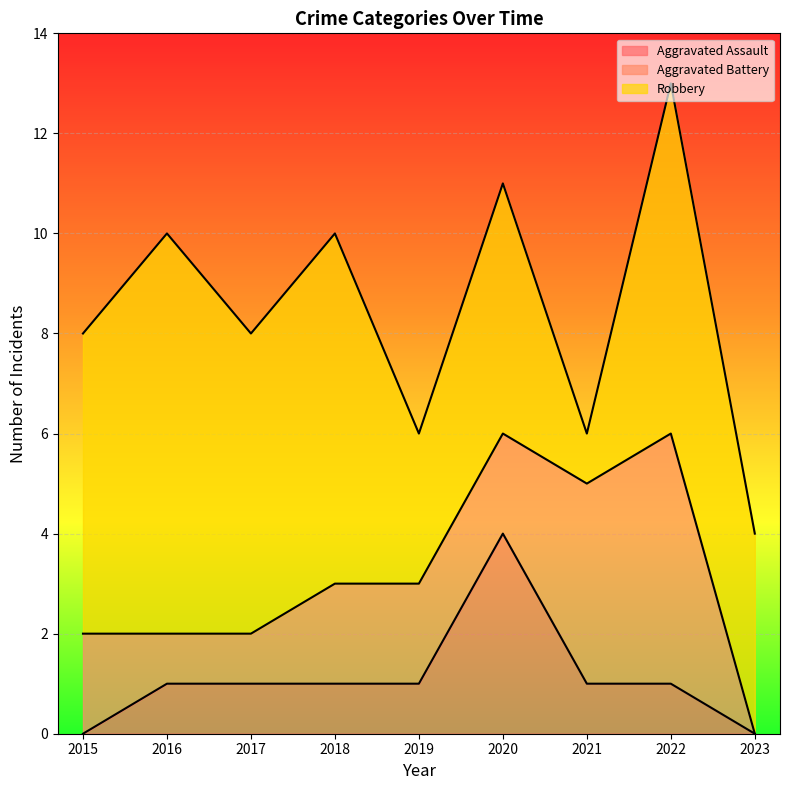

At which label is Robbery closest to 4?

2023